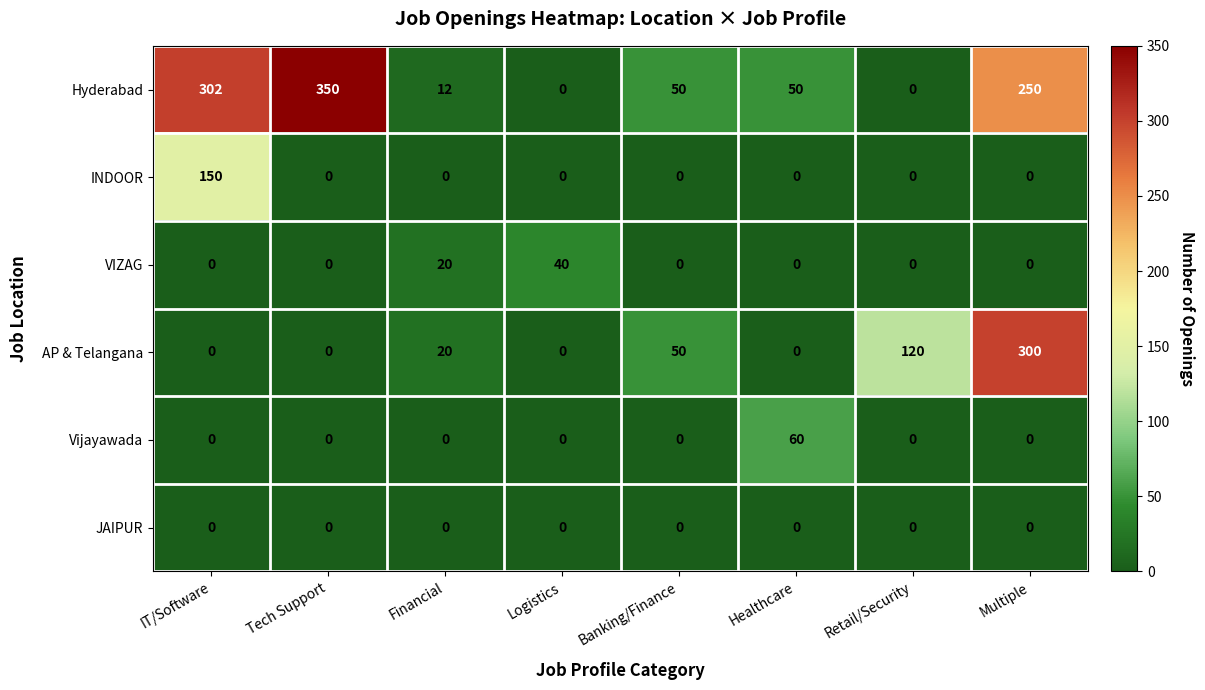

What is the sum of the AP & Telangana values at Multiple and Logistics?

300